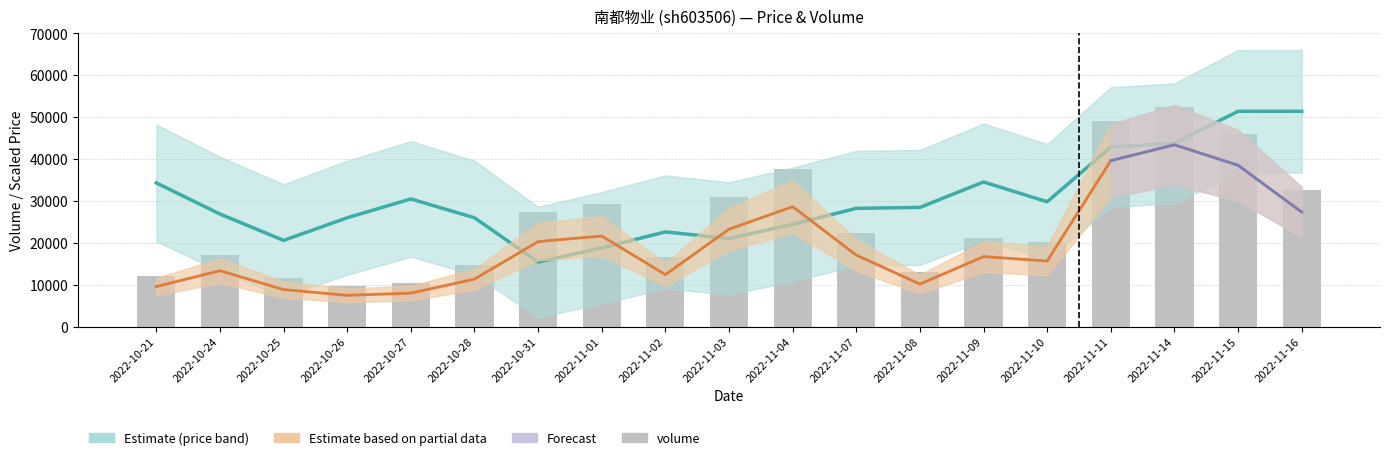

True or false: Estimate (price) has a value of 23511.6 at 2022-11-15.

False